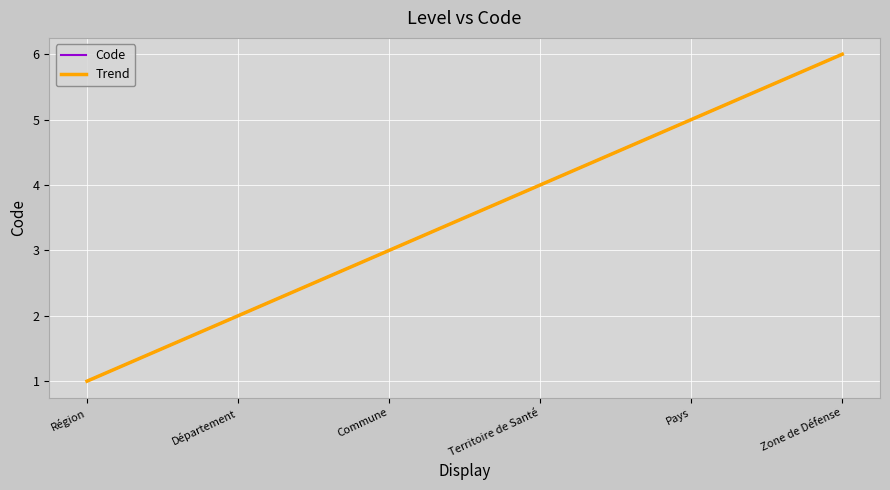

Which category has the lowest value in the Code series?

Région